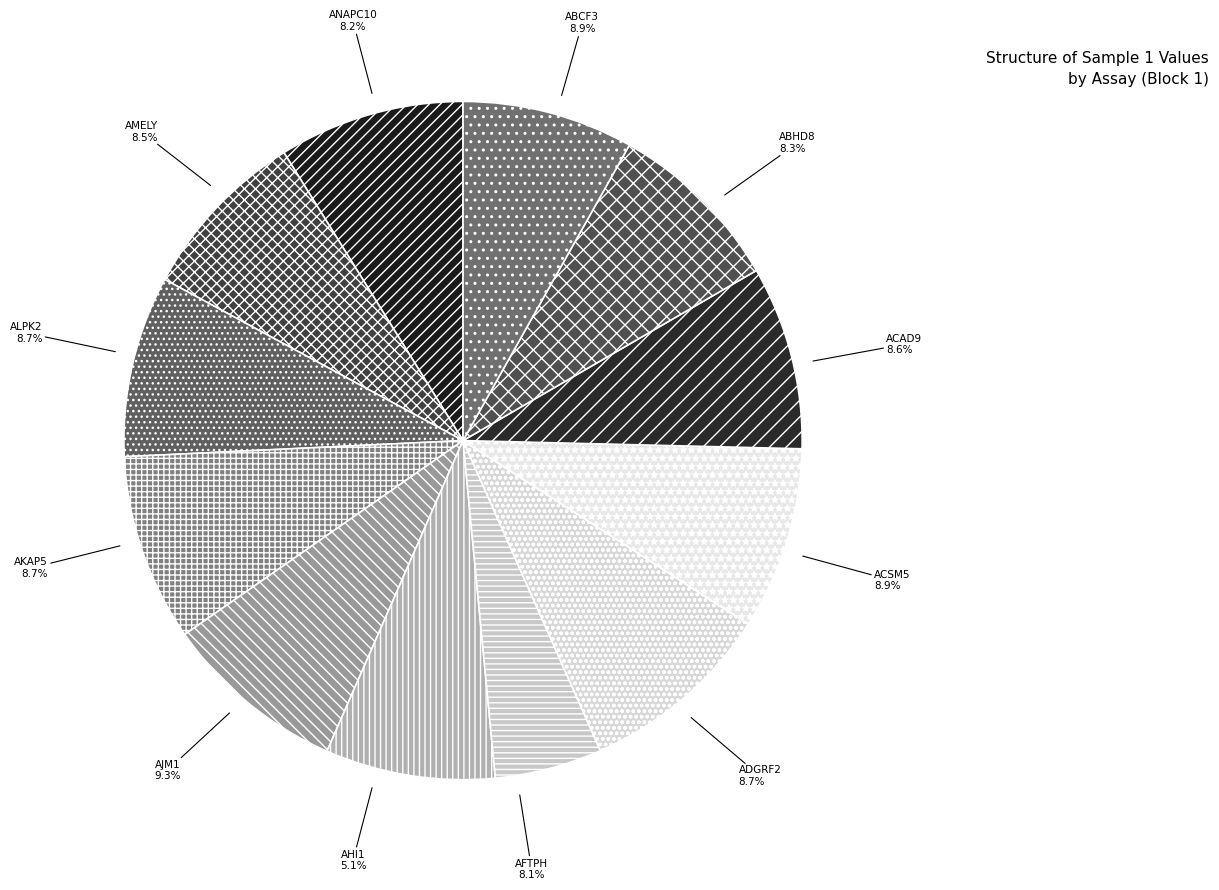

To the nearest percent, what portion does AJM1 represent?

9%